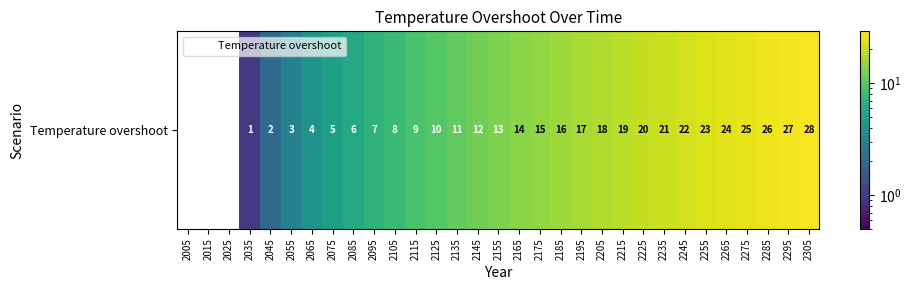

Where is the data nearest to the value 14?

2165